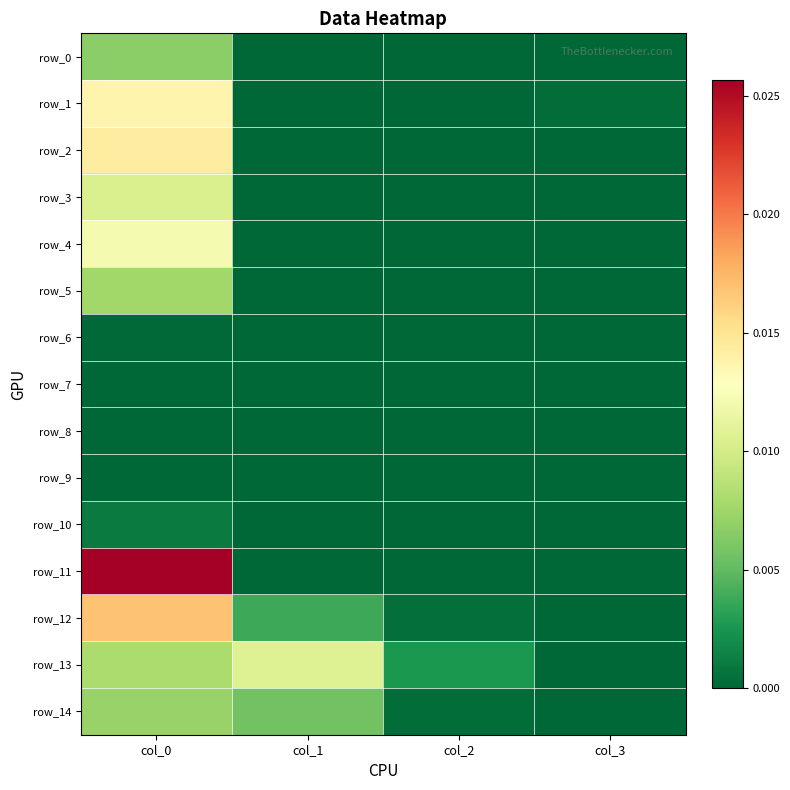

True or false: row_14 has a value of 0.0 at col_0.

True